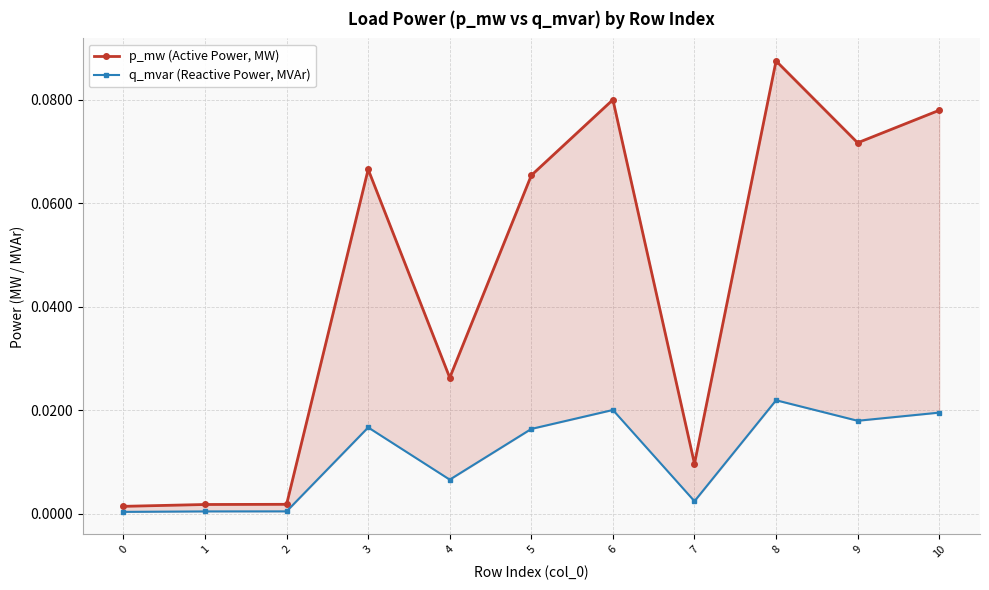

Where is the first local maximum for q_mvar (Reactive Power, MVAr)?

3